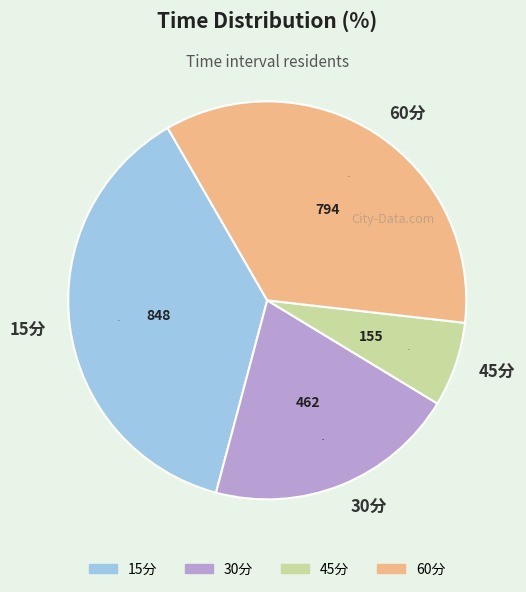

True or false: 45分 accounts for 1% of the total.

False